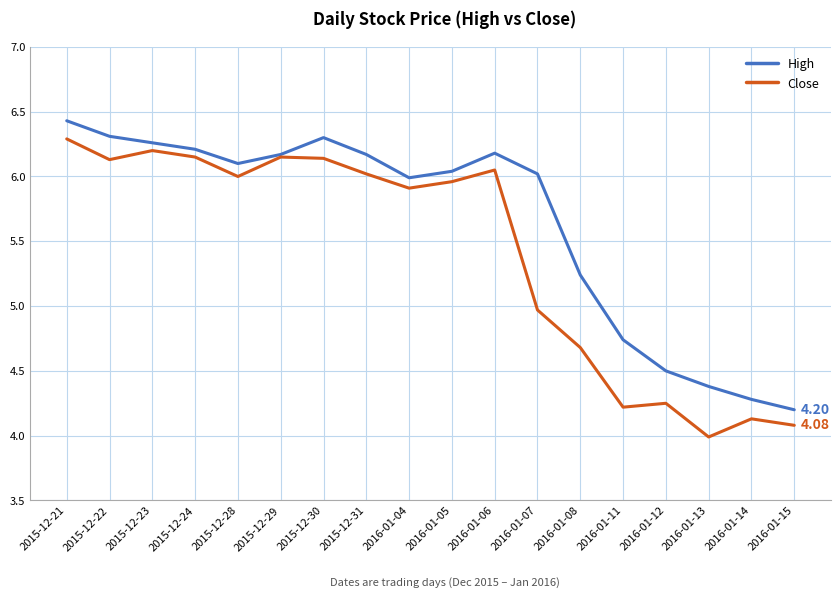

The value of Close at 2016-01-14 is 4.1. True or false?

True